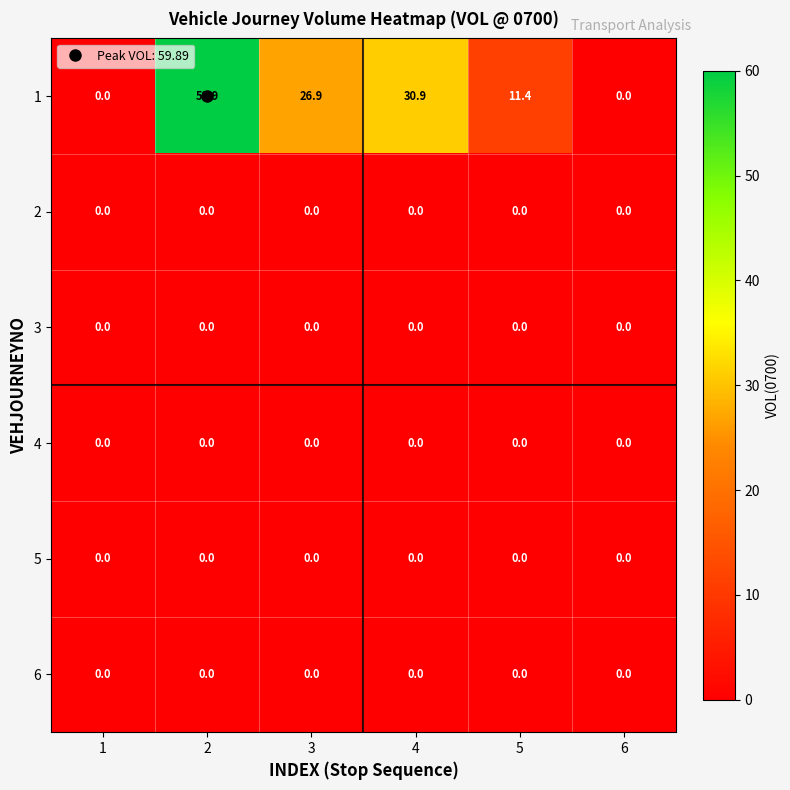

What is the total value across all series at 5?

11.4